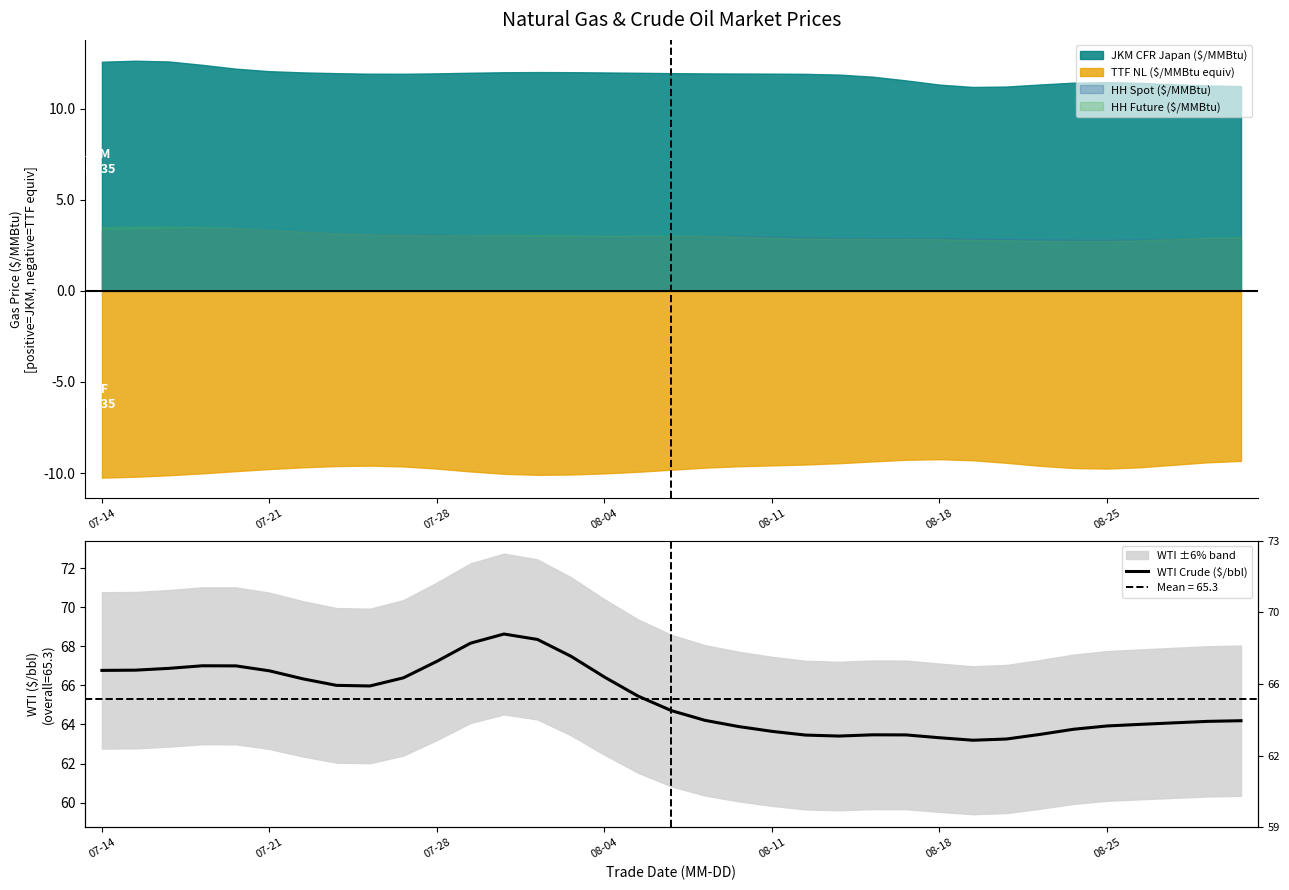

The HH Future ($/MMBtu) series shows 5.3 at 07-14. True or false?

False